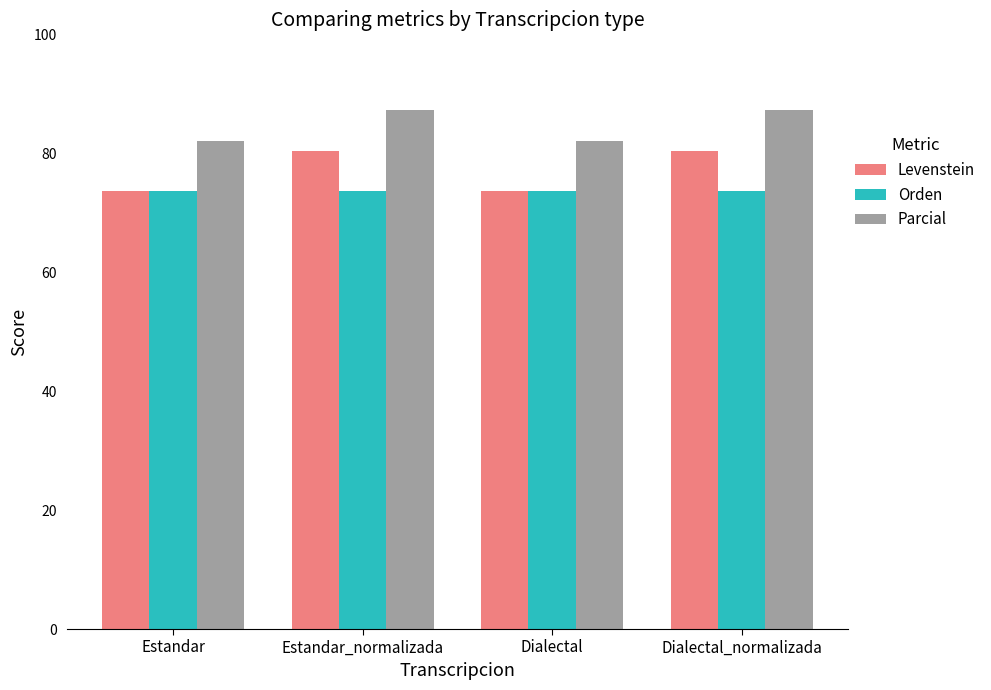

What is the spread (max minus min) of values at Dialectal_normalizada?

13.5